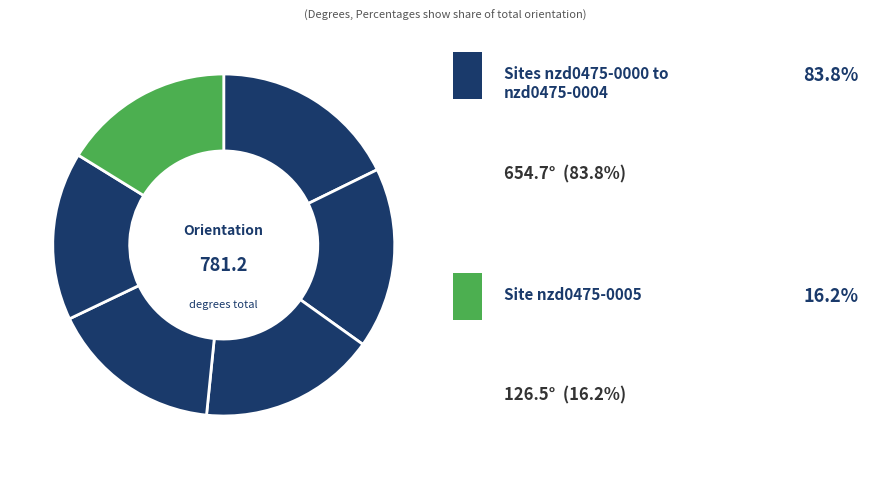

How many segments does this pie chart have?

6